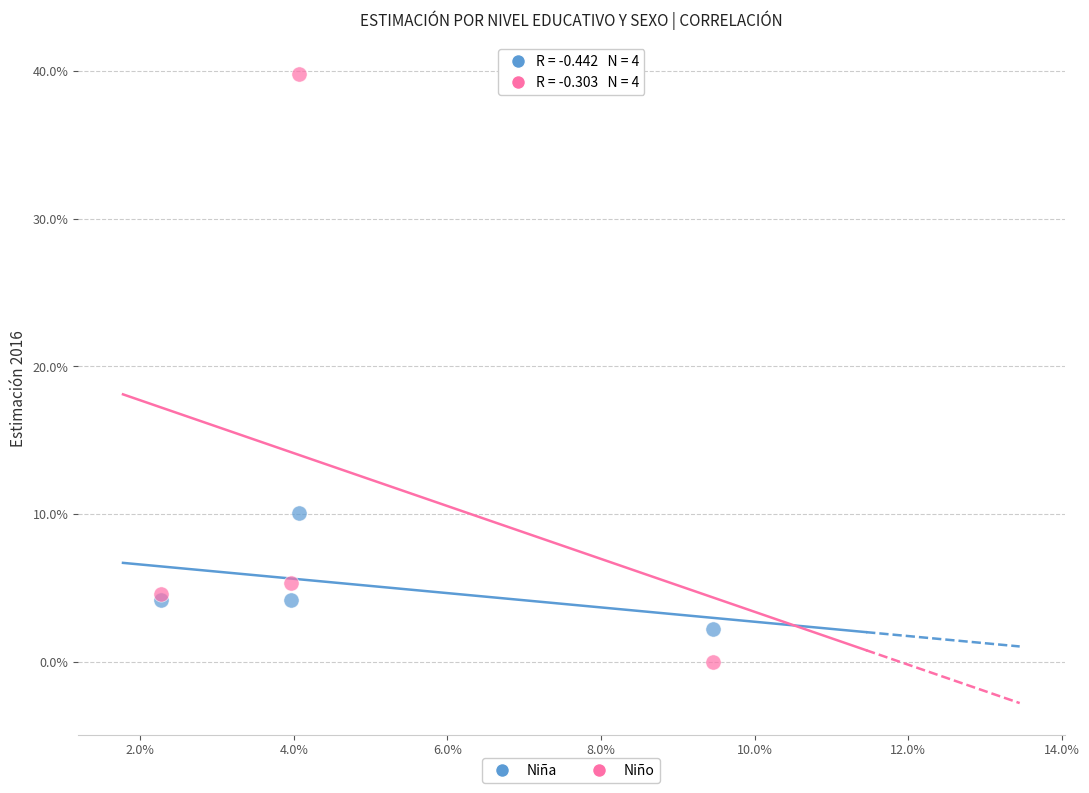

Which series reaches the maximum Y coordinate?

Niño